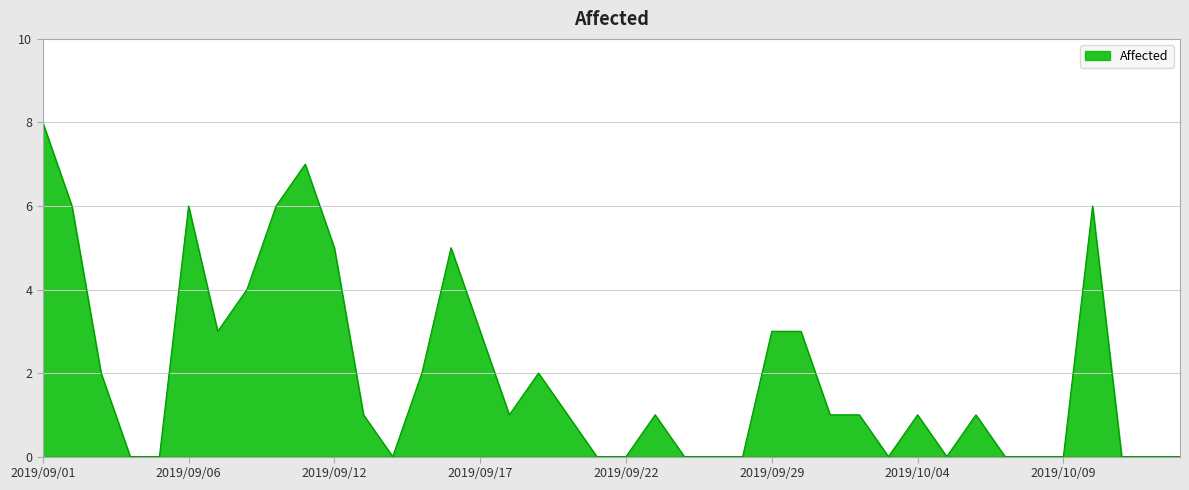

What is the difference between the maximum and minimum values?

8